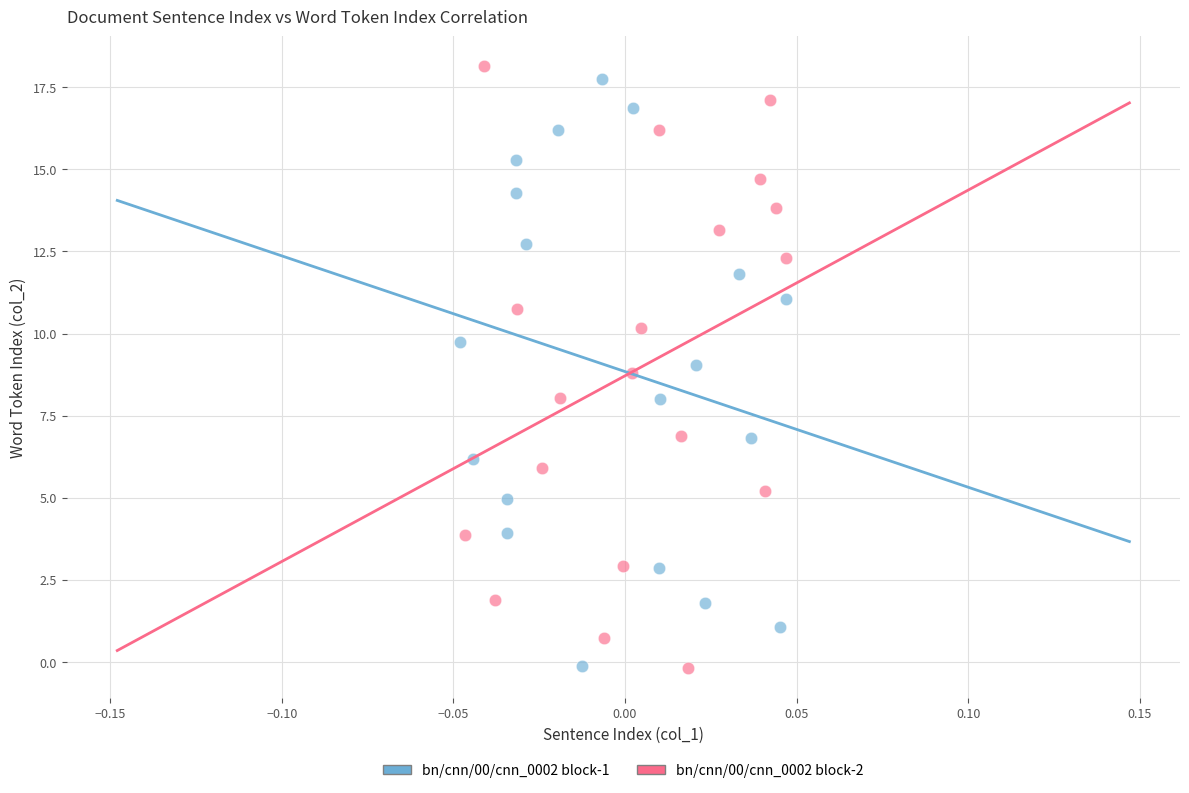

Which series has the widest spread of Y values?

bn/cnn/00/cnn_0002 block-2